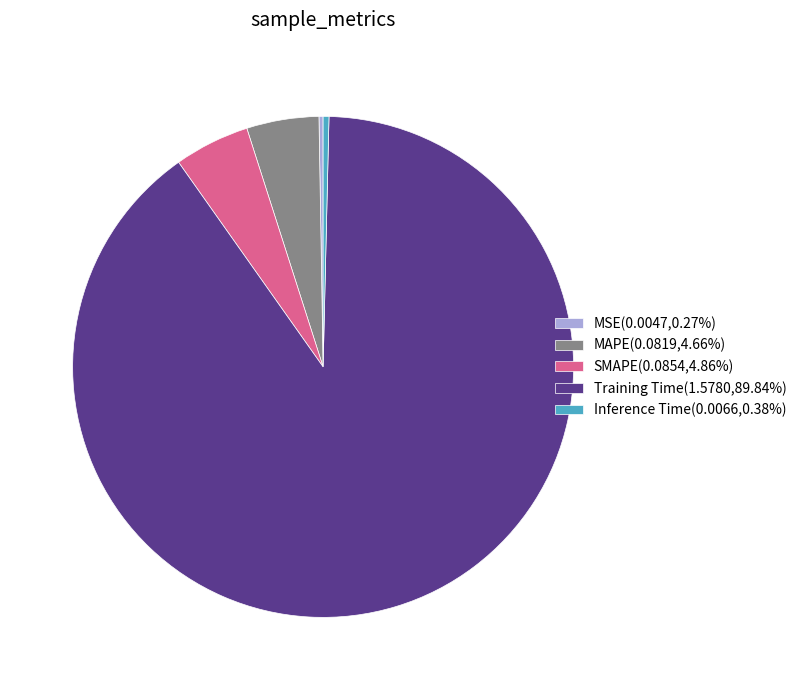

Do MAPE(0.0819,4.66%) and Training Time(1.5780,89.84%) together represent more than half of the pie?

Yes